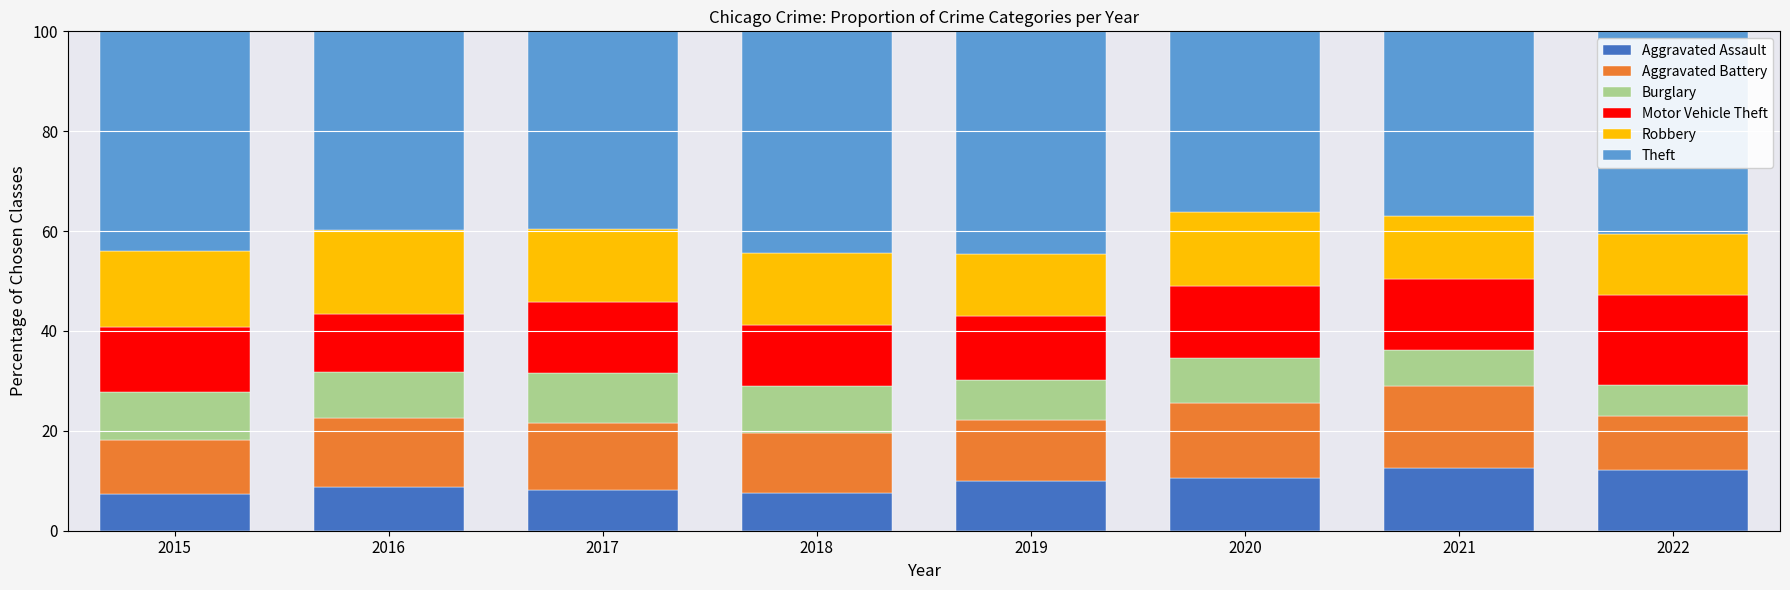

What is the maximum value for Aggravated Assault?

12.6